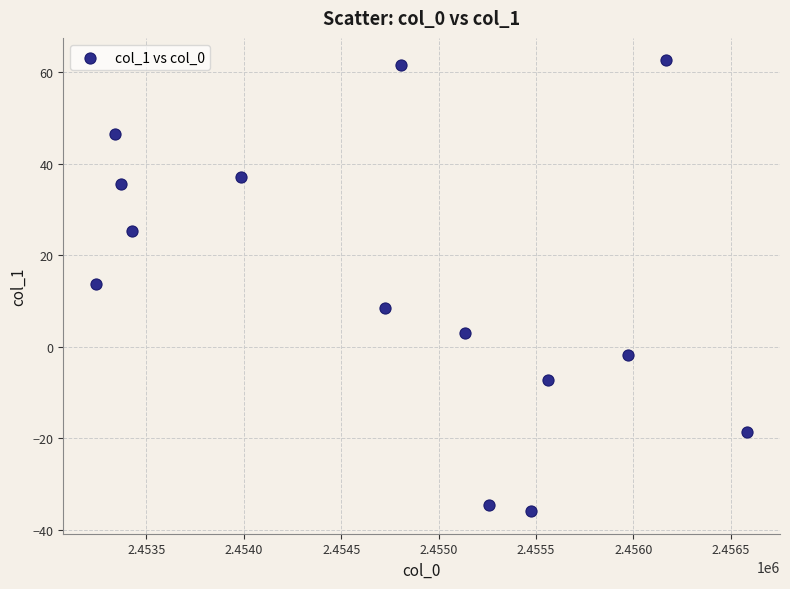

What is the range of X values (max minus min)?

3344.9